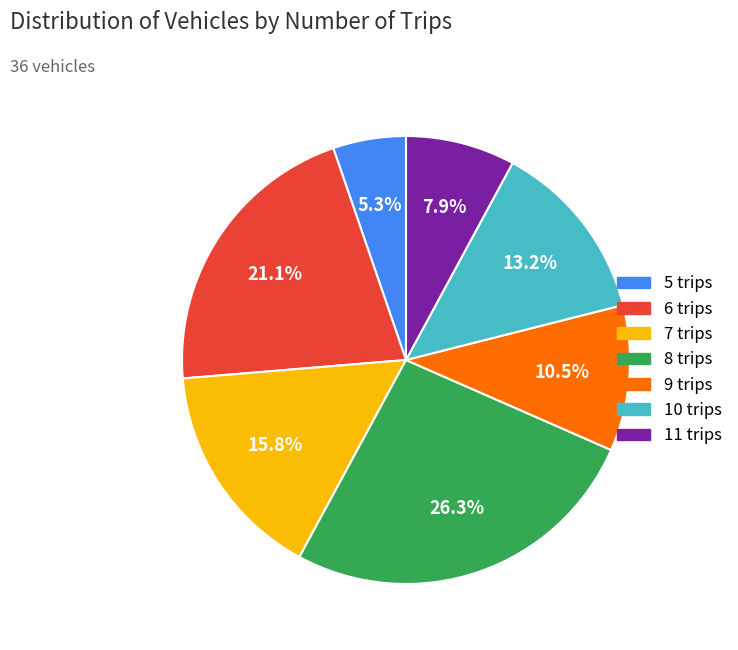

Rank the categories by value from highest to lowest.

8 trips, 6 trips, 7 trips, 10 trips, 9 trips, 11 trips, 5 trips